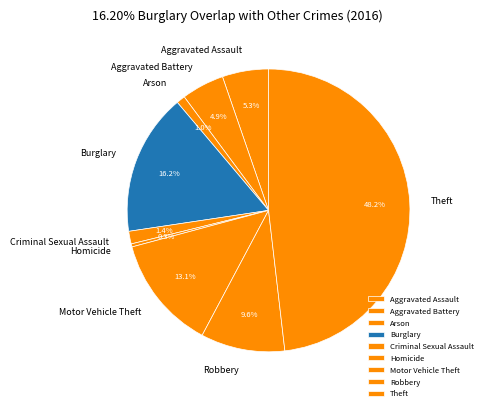

Between Aggravated Battery and Theft, which is larger?

Theft